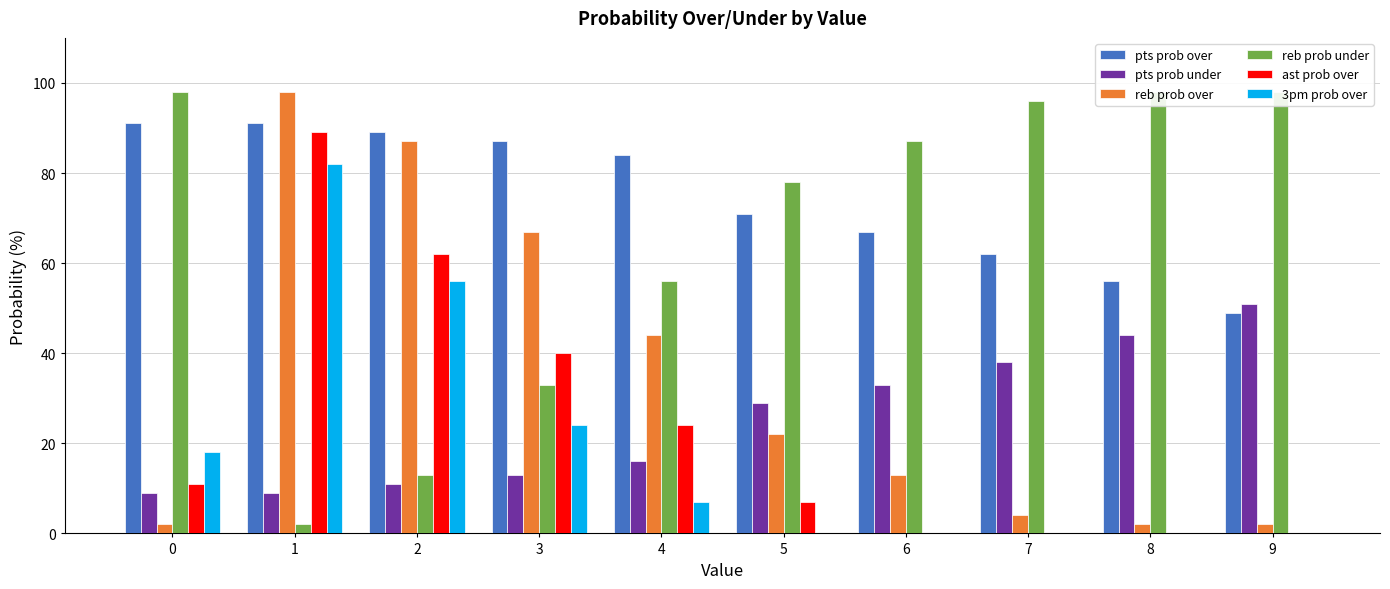

Reading left to right, extract all data points from this chart.

pts prob over: 91	91	89	87	84	71	67	62	56	49
pts prob under: 9	9	11	13	16	29	33	38	44	51
reb prob over: 2	98	87	67	44	22	13	4	2	2
reb prob under: 98	2	13	33	56	78	87	96	98	98
ast prob over: 11	89	62	40	24	7	0	0	0	0
3pm prob over: 18	82	56	24	7	0	0	0	0	0